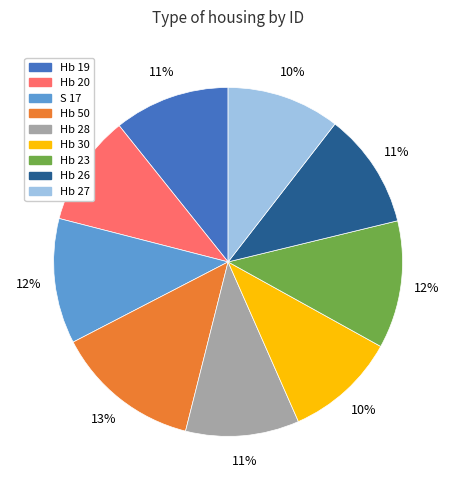

What is the largest slice in the pie chart?

Hb 50